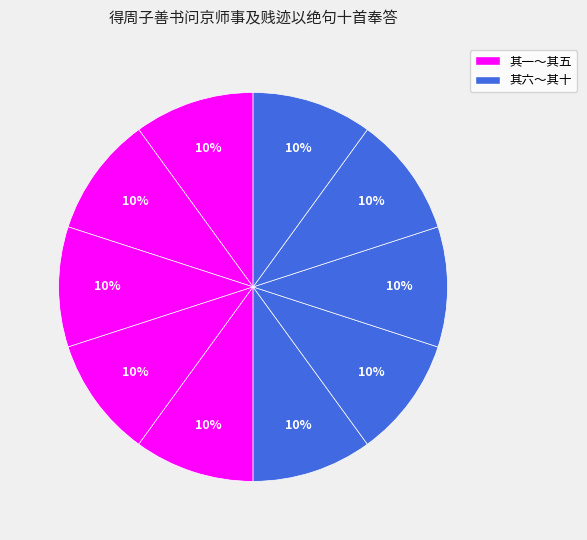

How many segments does this pie chart have?

10